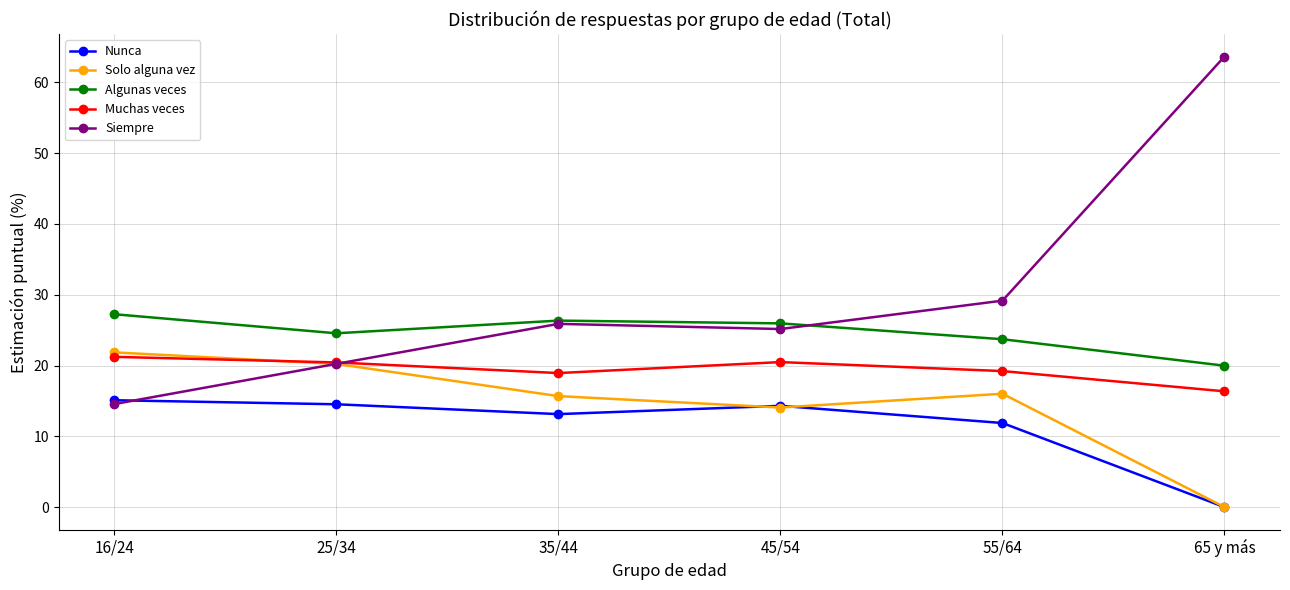

True or false: Solo alguna vez and Muchas veces intersect in this chart.

True